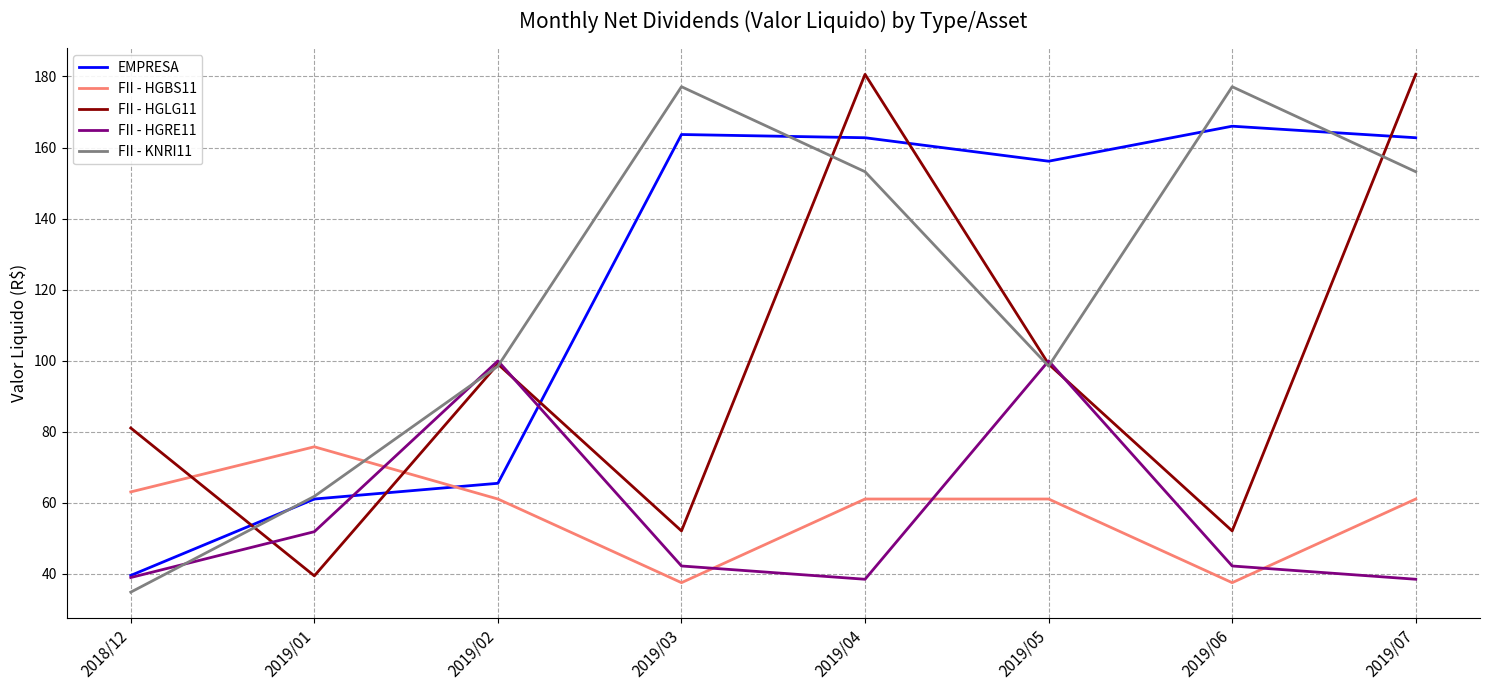

What is the maximum value for FII - KNRI11?

177.1